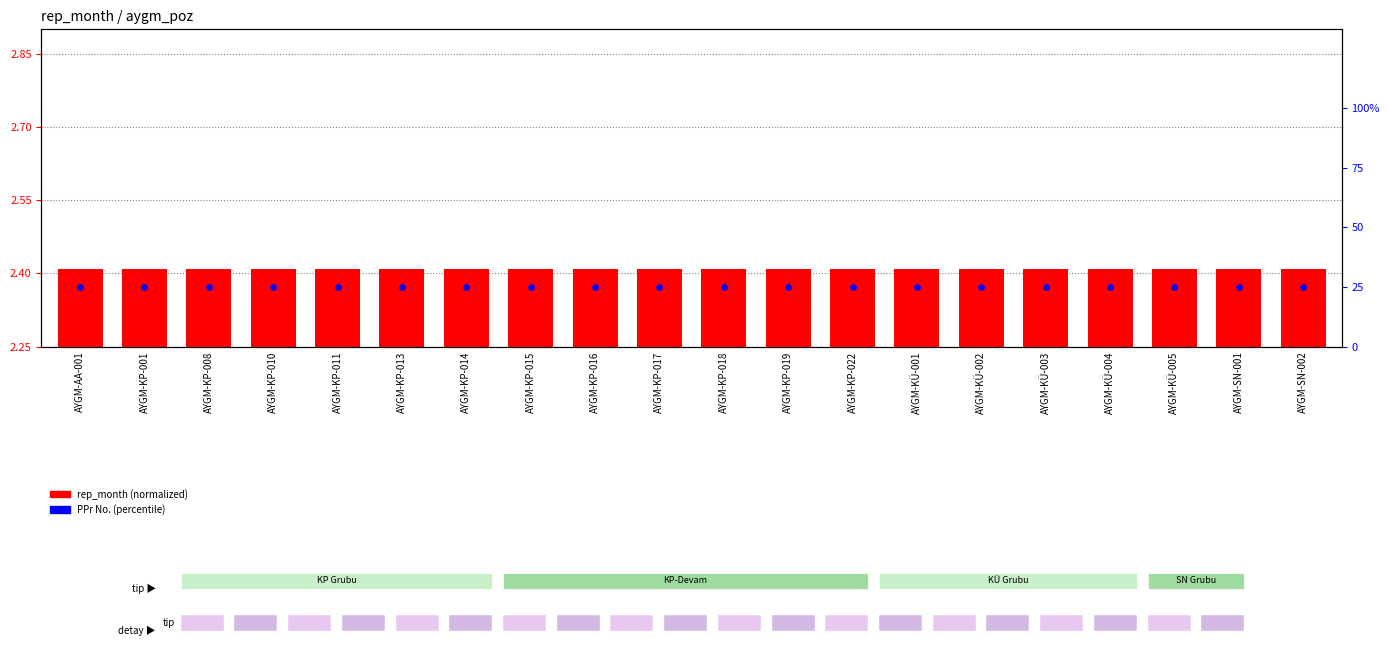

Is the value of PPr No. (percentile) at AYGM-SN-002 greater than the value of rep_month (normalized) at AYGM-KP-015?

Yes